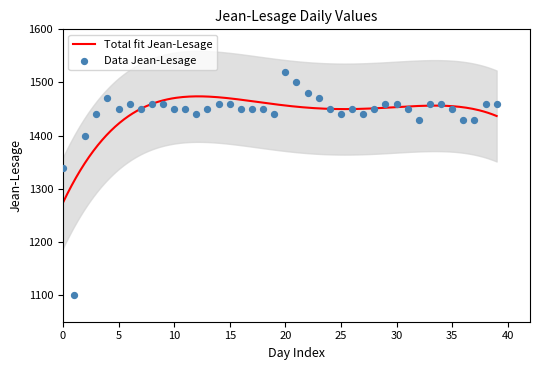

What is the lowest value of the Total fit Jean-Lesage series?

1273.6